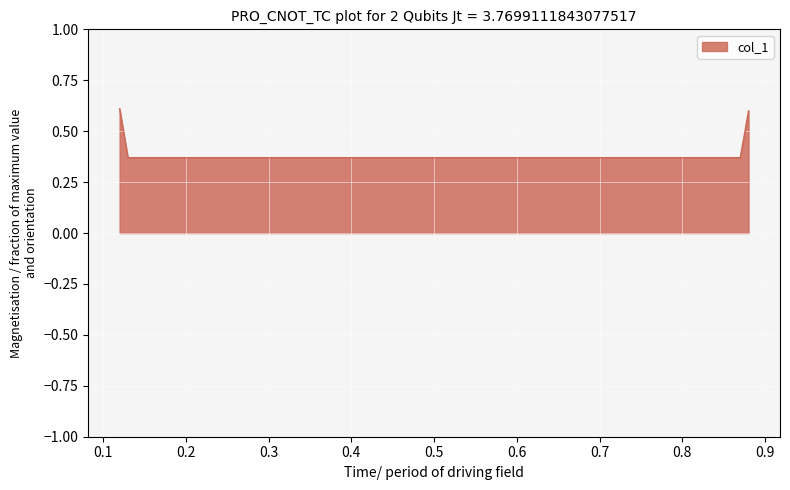

True or false: there are more than 2 points higher than both neighbors.

False